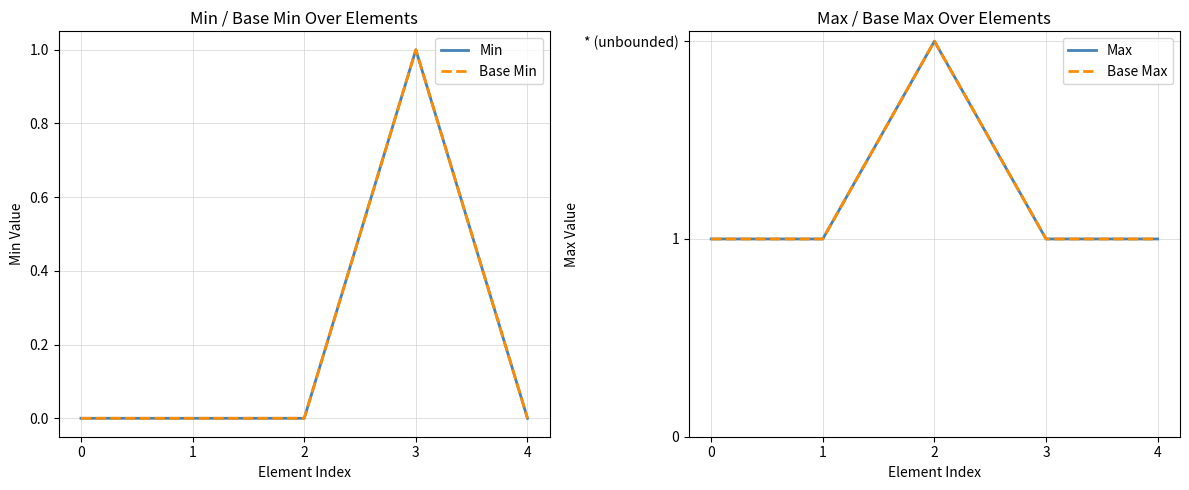

Is the value of Min at 0 greater than the value of Base Min at 0?

No